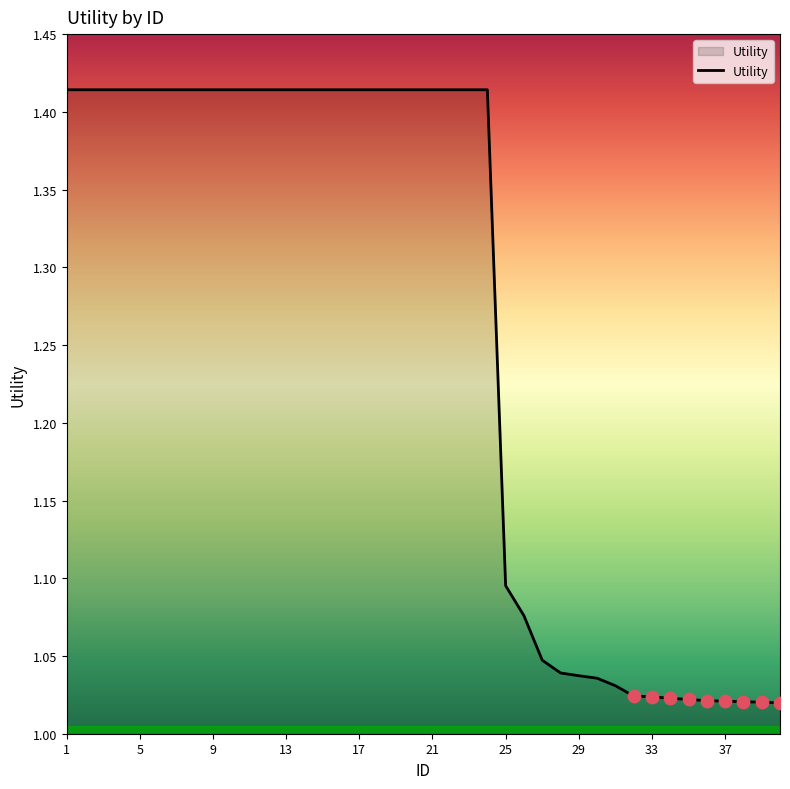

What is the difference between the maximum and minimum values?

0.4